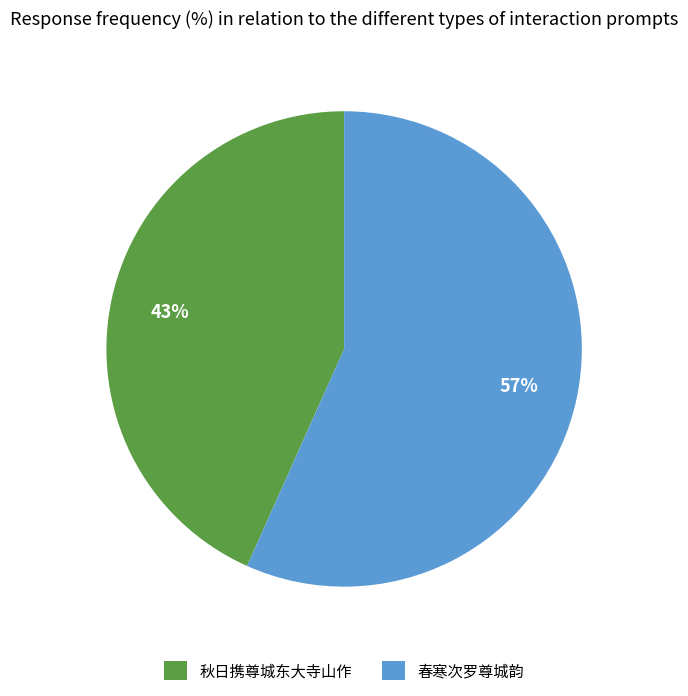

Rank the categories by value from highest to lowest.

春寒次罗尊城韵, 秋日携尊城东大寺山作